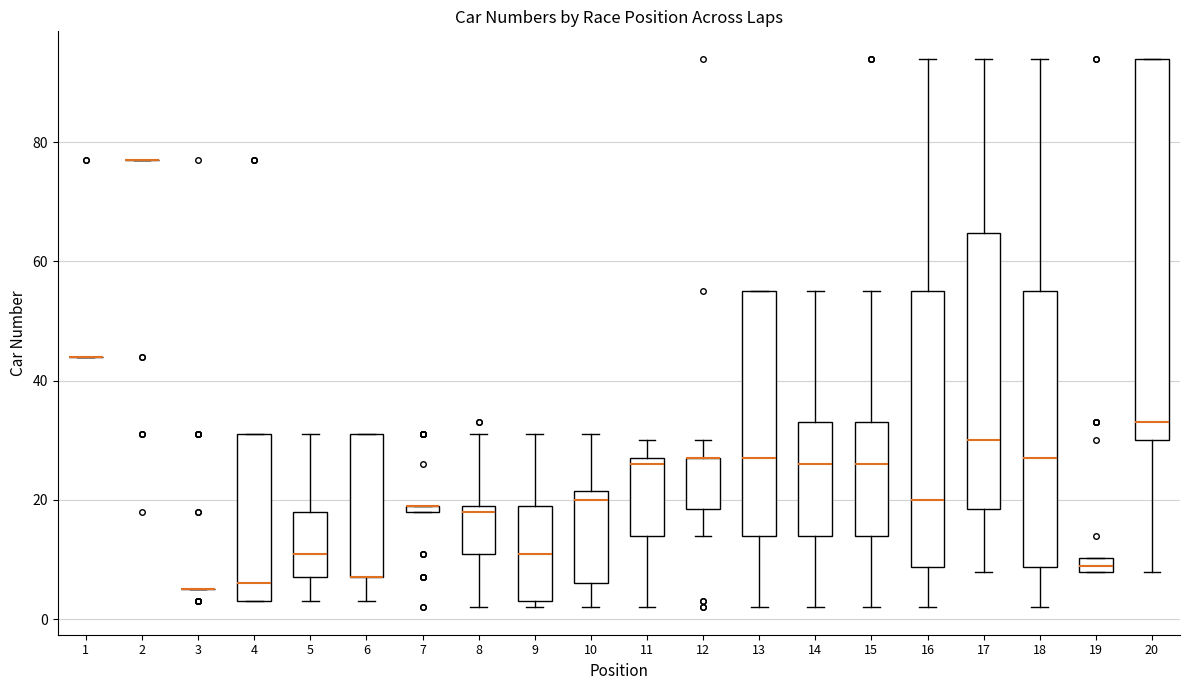

Which box is the tallest, from its lower edge to its upper edge?

20